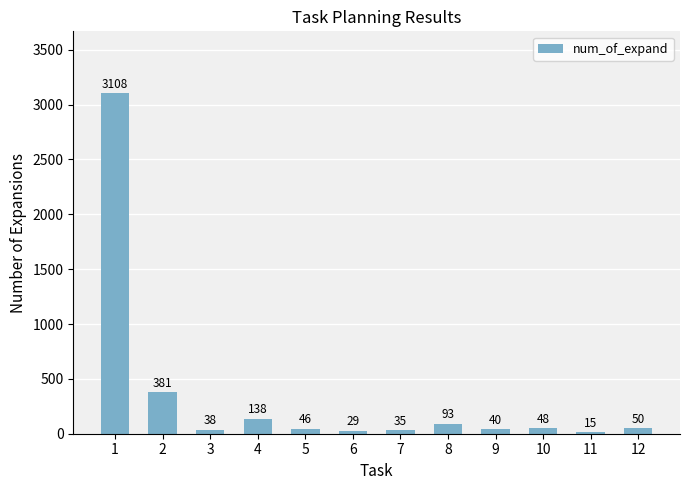

Reading left to right, list all the values displayed in this chart.

3108	381	38	138	46	29	35	93	40	48	15	50